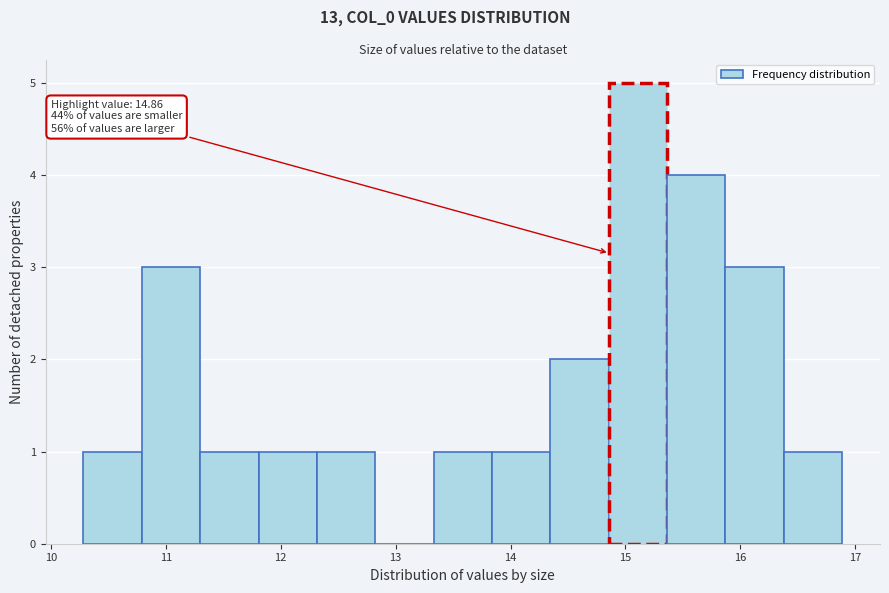

Which range on the x-axis has the tallest bar?

14.9 to 15.4